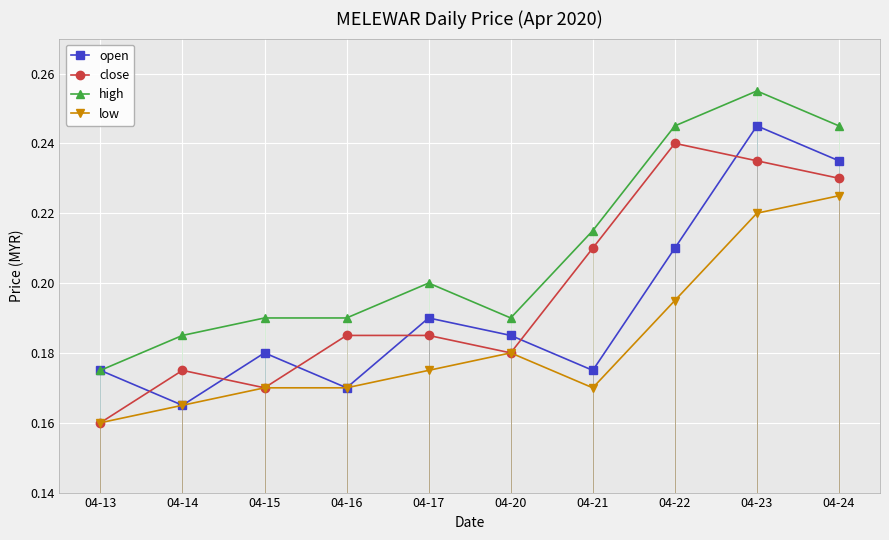

True or false: low has more than 2 interior local peaks.

False